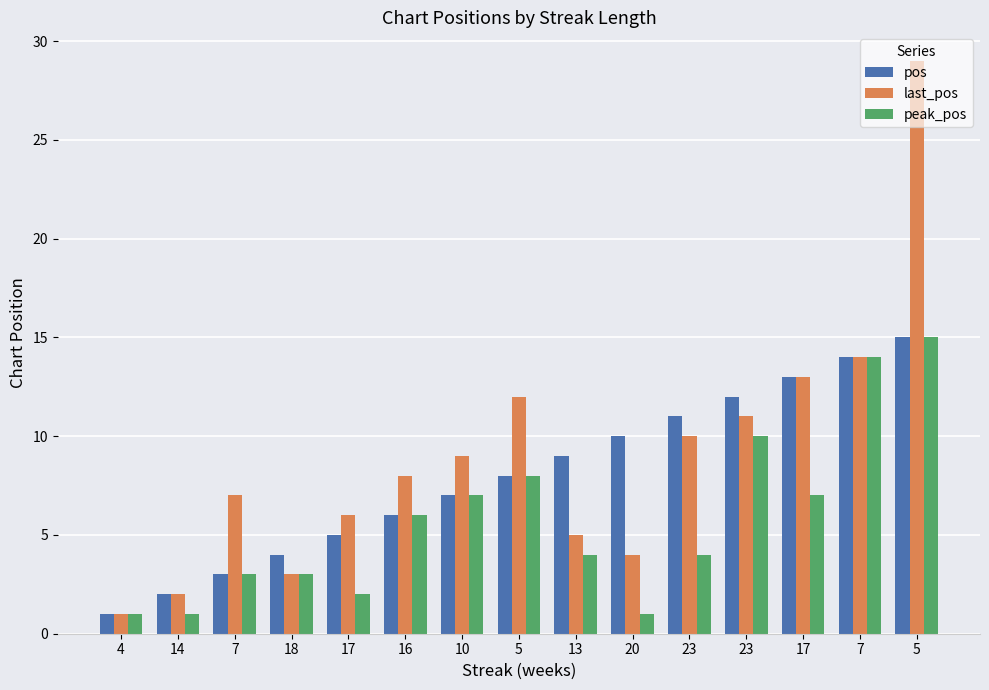

What are all the series names shown in the legend?

pos, last_pos, peak_pos